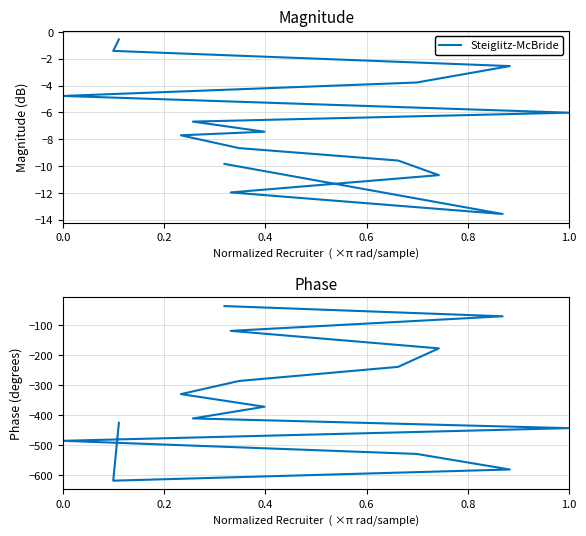

Is the value of Phase at 0.0 greater than the value of Steiglitz-McBride at 10?

No